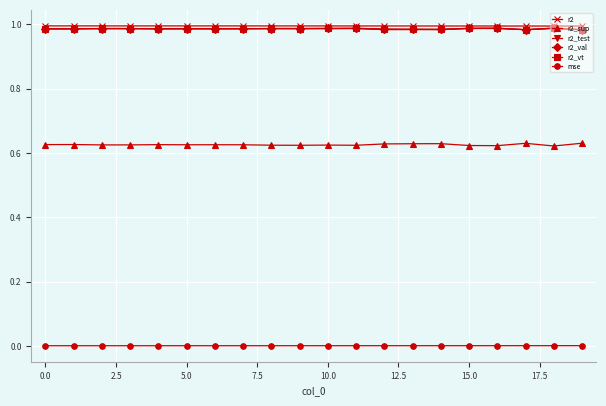

True or false: r2_sup has more than 2 interior local peaks.

True